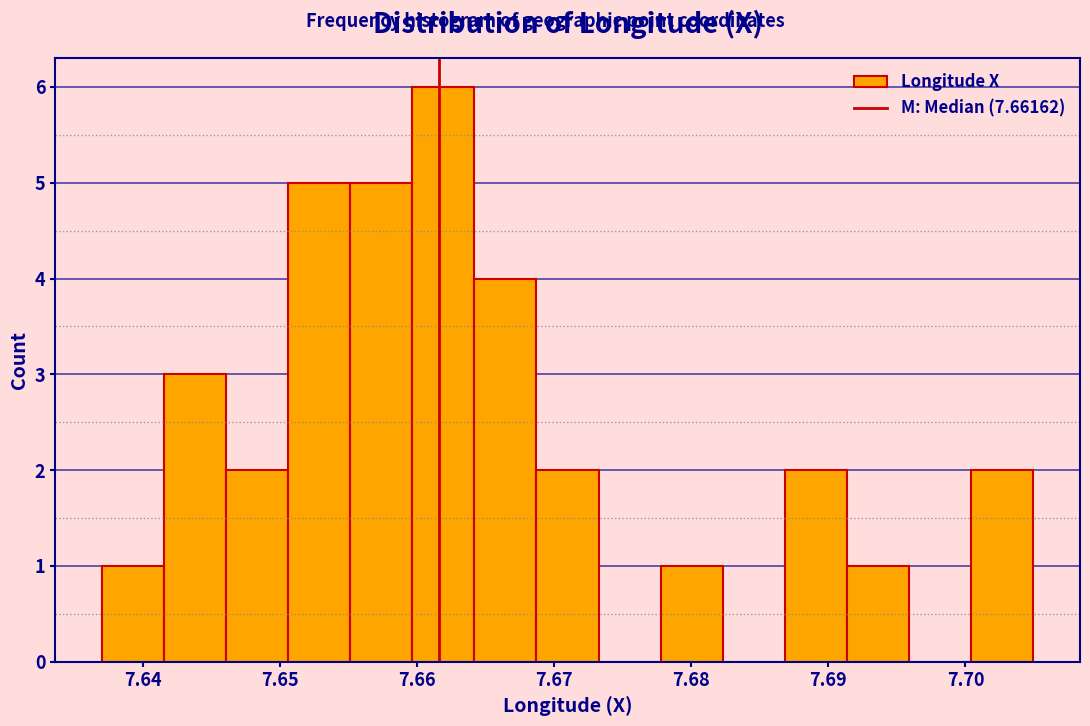

Reading left to right, list every bar in this chart as the range it spans on the x-axis followed by its height. Neither the bar edges nor the heights are printed on the chart, so give them approximately, as read against the axes.

7.637 to 7.642: 1
7.642 to 7.646: 3
7.646 to 7.651: 2
7.651 to 7.655: 5
7.655 to 7.660: 5
7.660 to 7.664: 6
7.664 to 7.669: 4
7.669 to 7.673: 2
7.673 to 7.678: 0
7.678 to 7.682: 1
7.682 to 7.687: 0
7.687 to 7.691: 2
7.691 to 7.696: 1
7.696 to 7.700: 0
7.700 to 7.705: 2